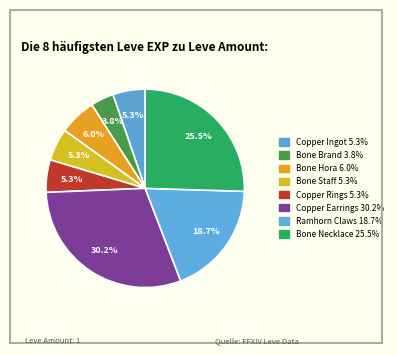

Combined, what portion of the pie is Ramhorn Claws and Bone Staff?

24.0%